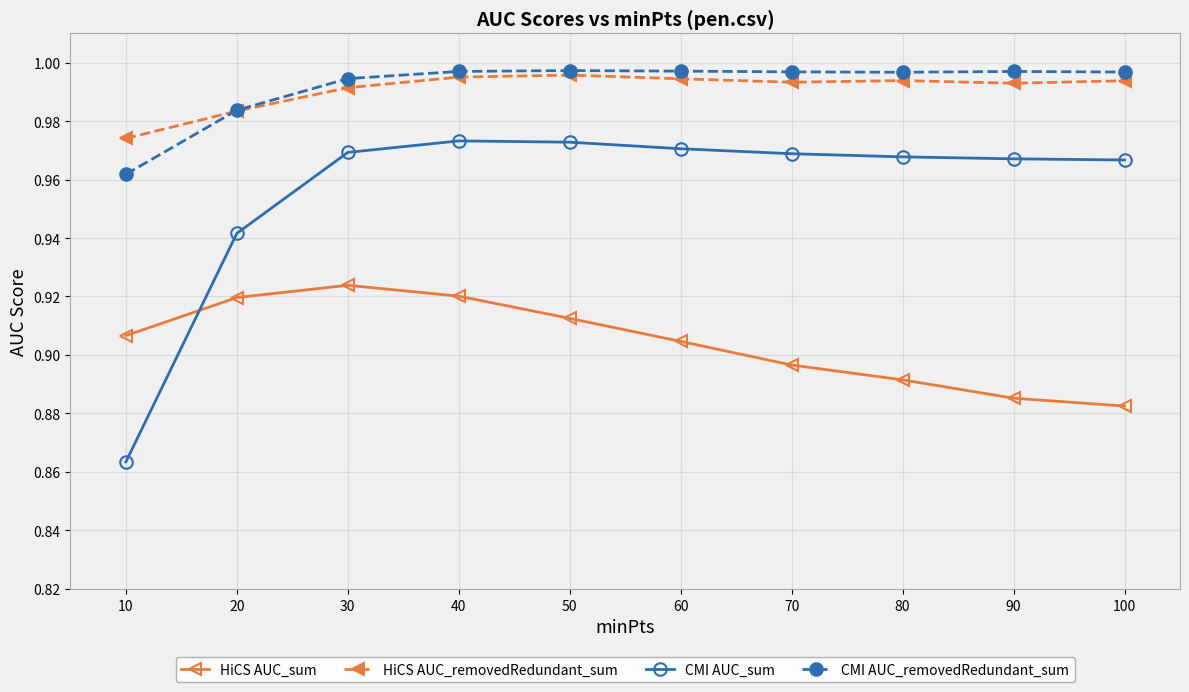

The CMI AUC_removedRedundant_sum series shows 0.3 at 60. True or false?

False